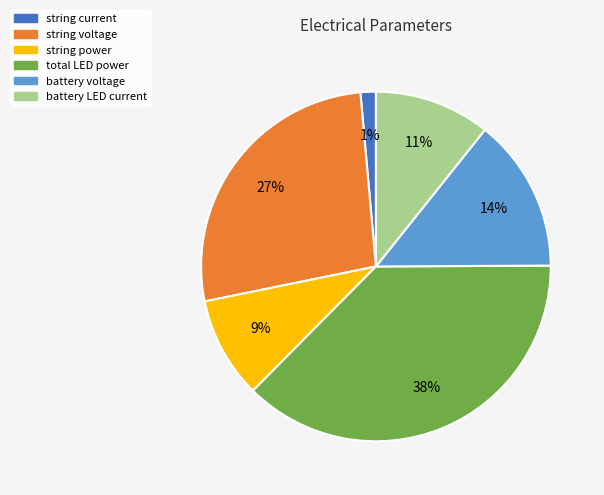

Does any single category account for the majority?

No